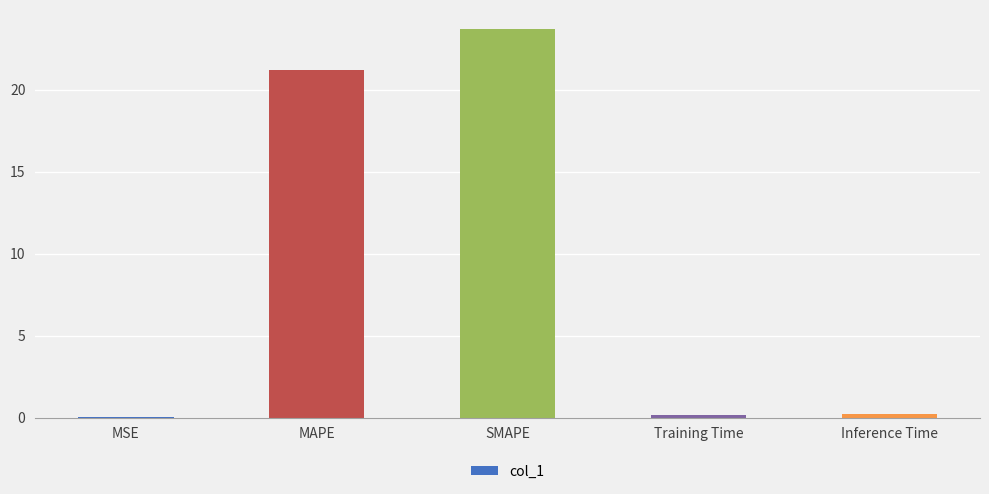

Are the bars horizontal?

No